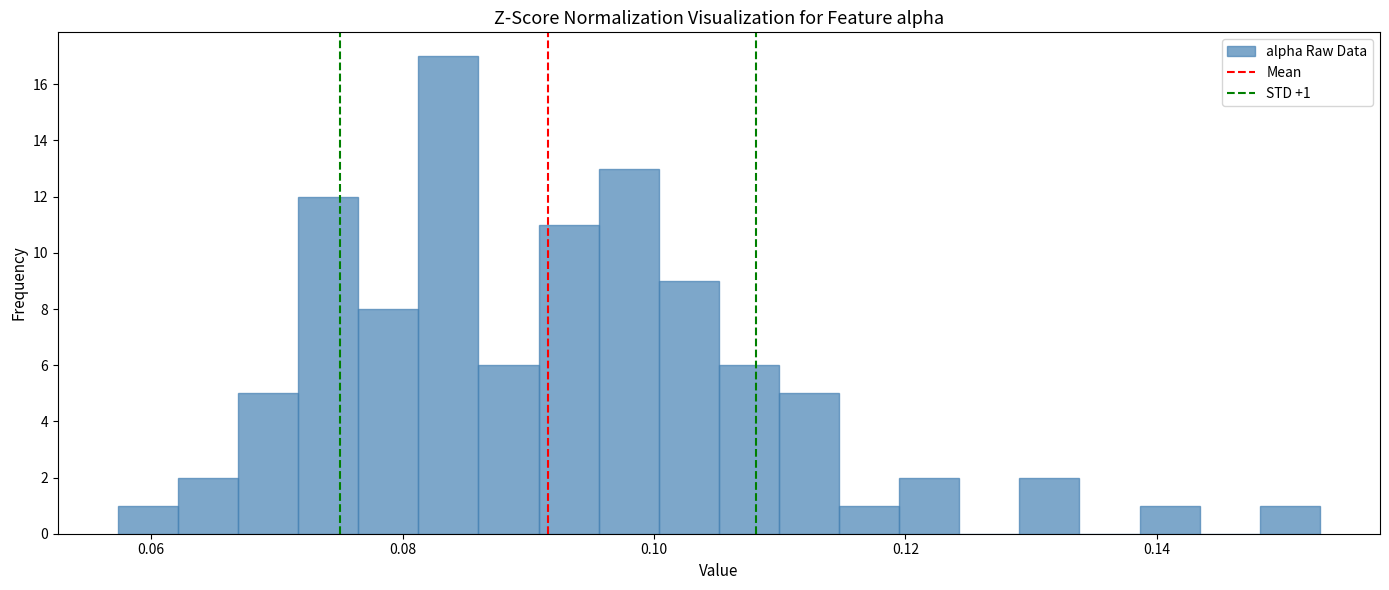

Around what value on the x-axis is the tallest bar? Give the approximate position of its centre, as read against the axis.

0.084